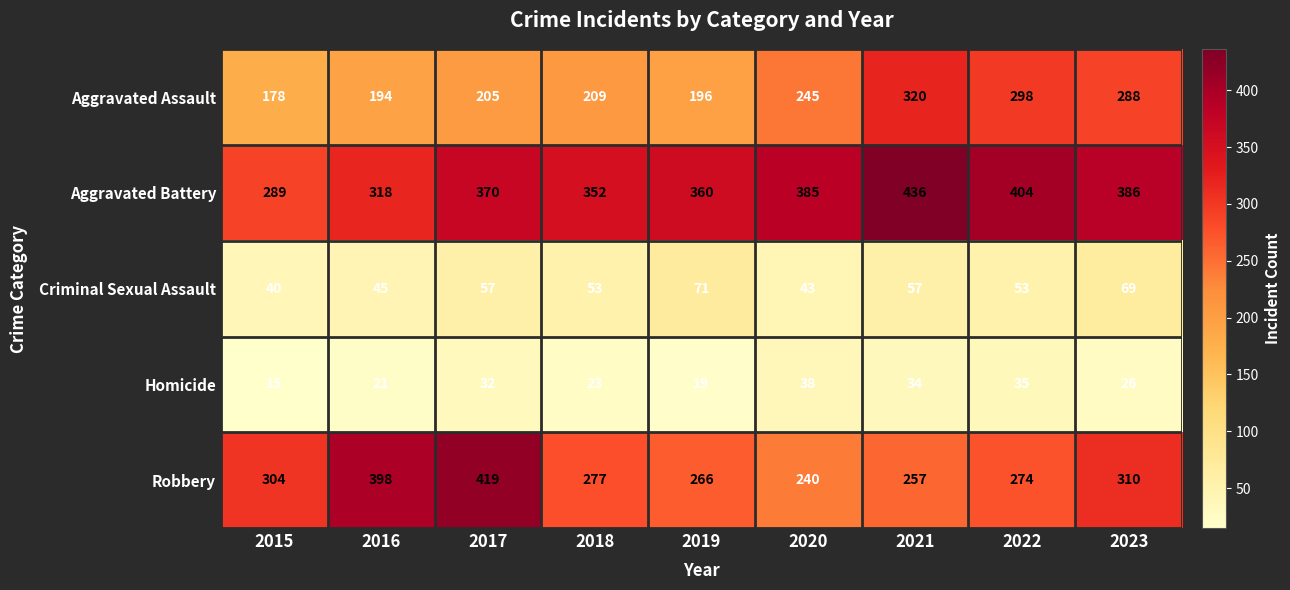

What is the total value across all series at 2017?

1083